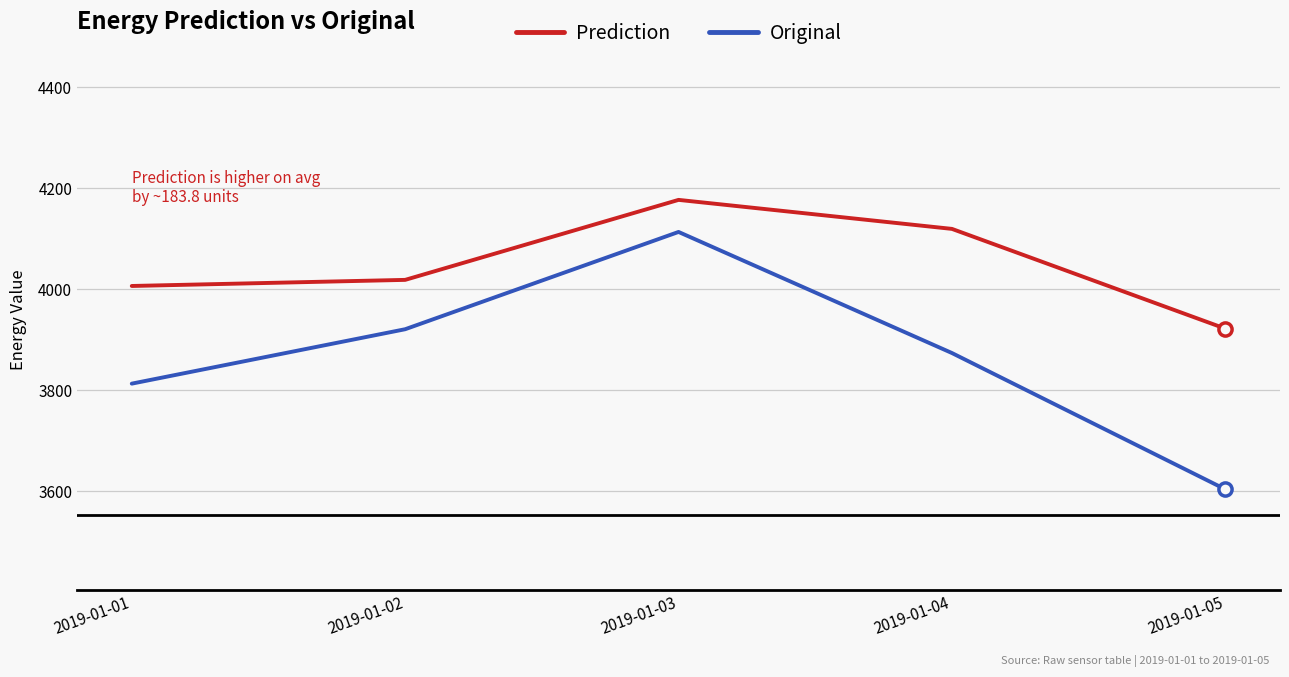

Which series has the largest range (max minus min)?

Original